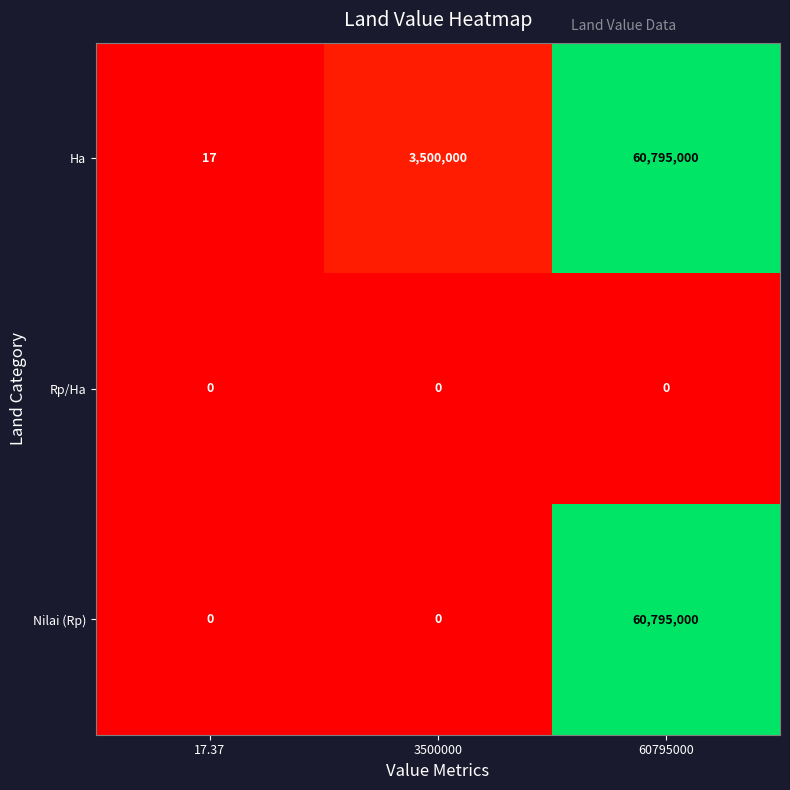

True or false: Nilai (Rp) has a value of 91278780 at 60795000.

False